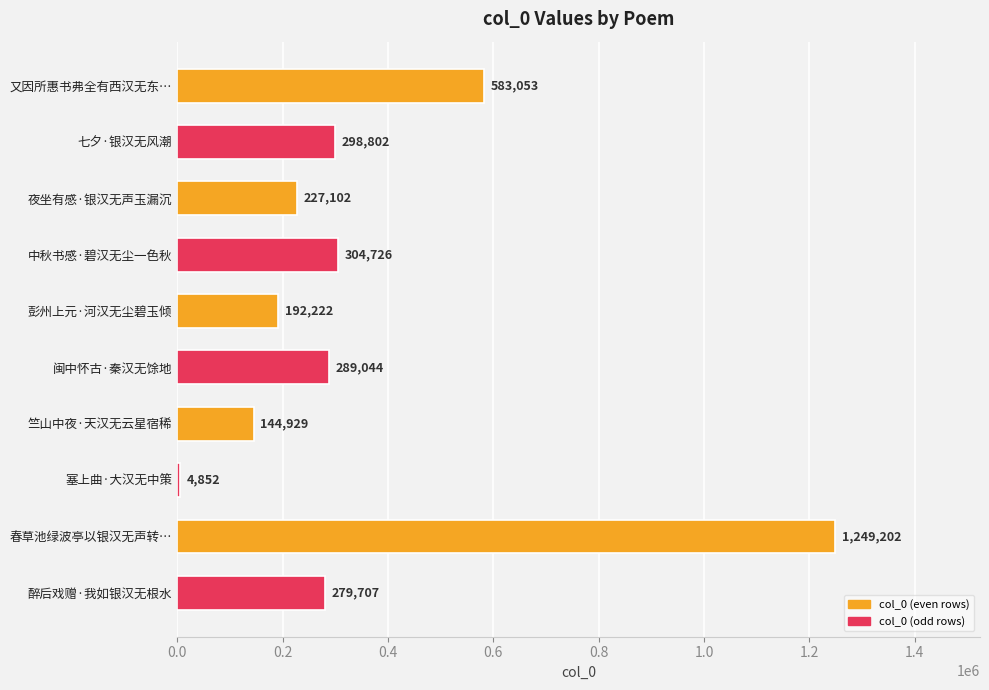

What is the label of the 2nd bar from the bottom?

春草池绿波亭以银汉无声转…